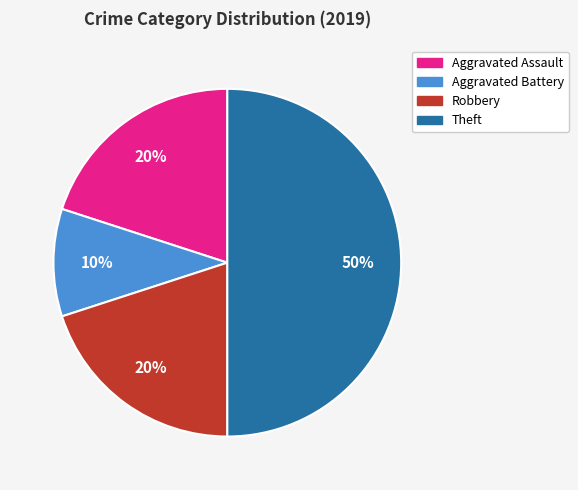

Does Robbery represent more than half of the total?

No